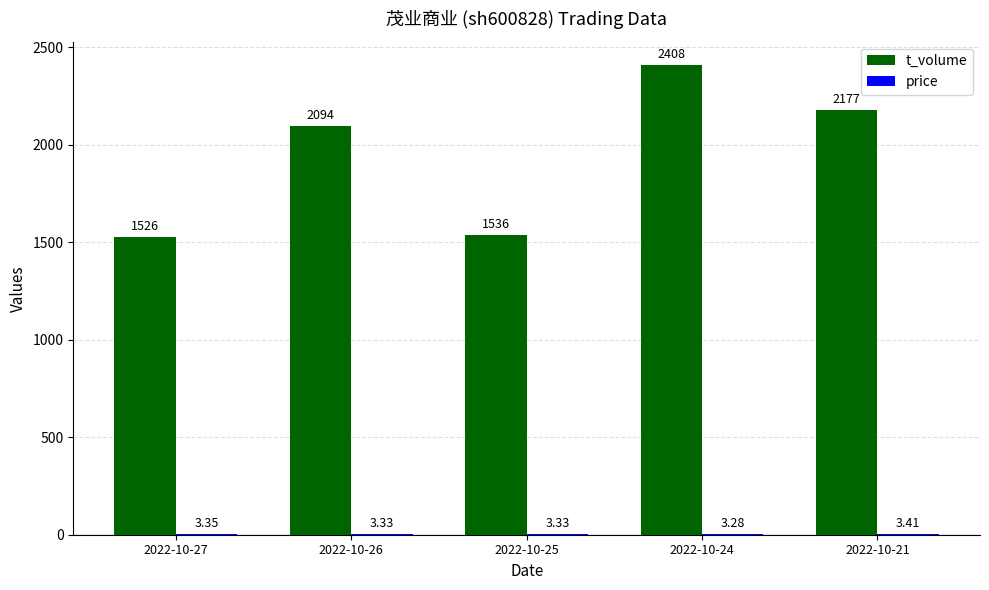

What is the sum of all t_volume values?

9741.0